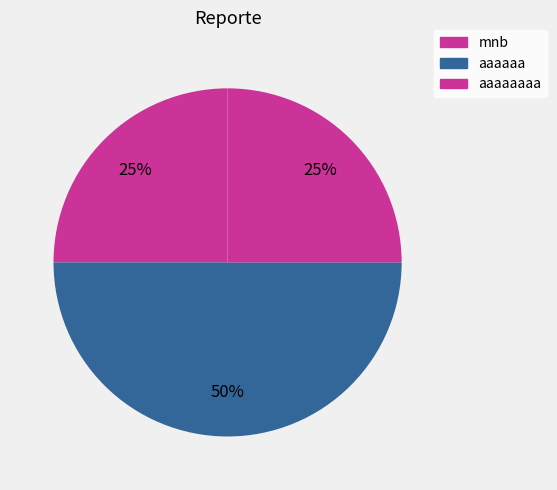

Is it true that mnb is 25% of the pie?

True